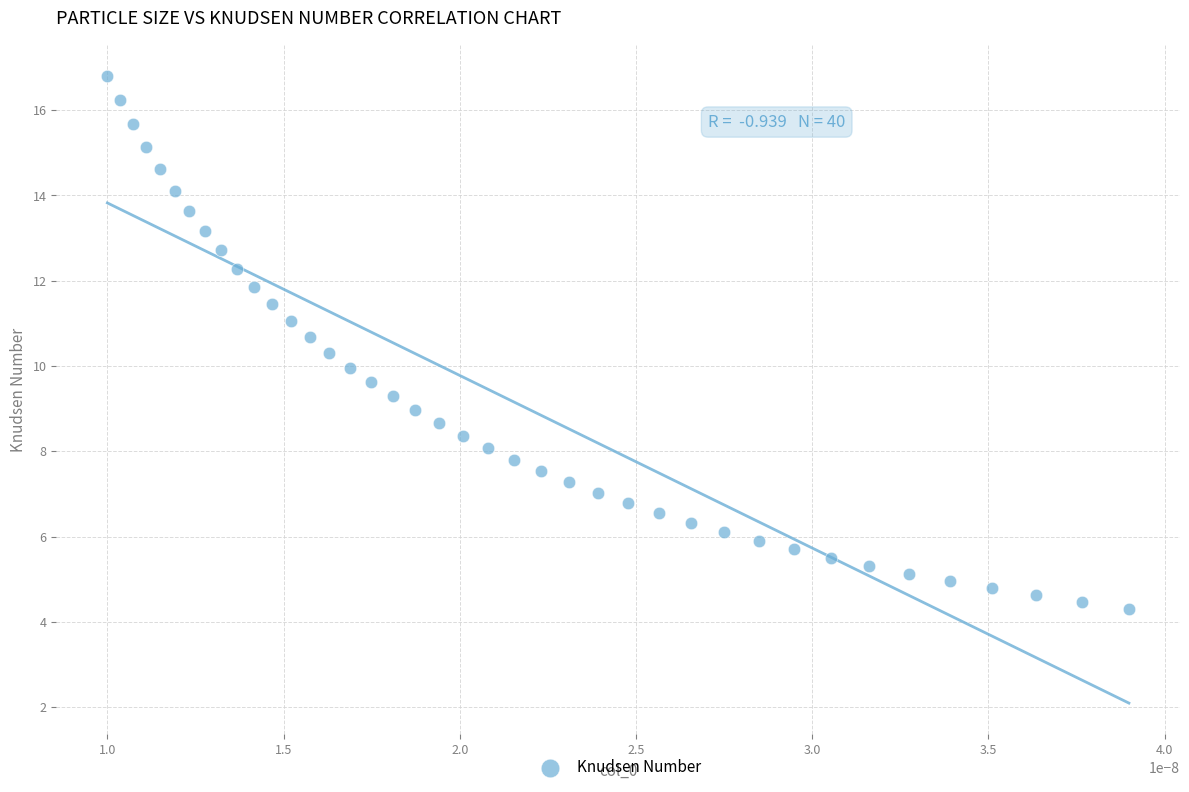

What is the range of Y values (max minus min)?

12.5